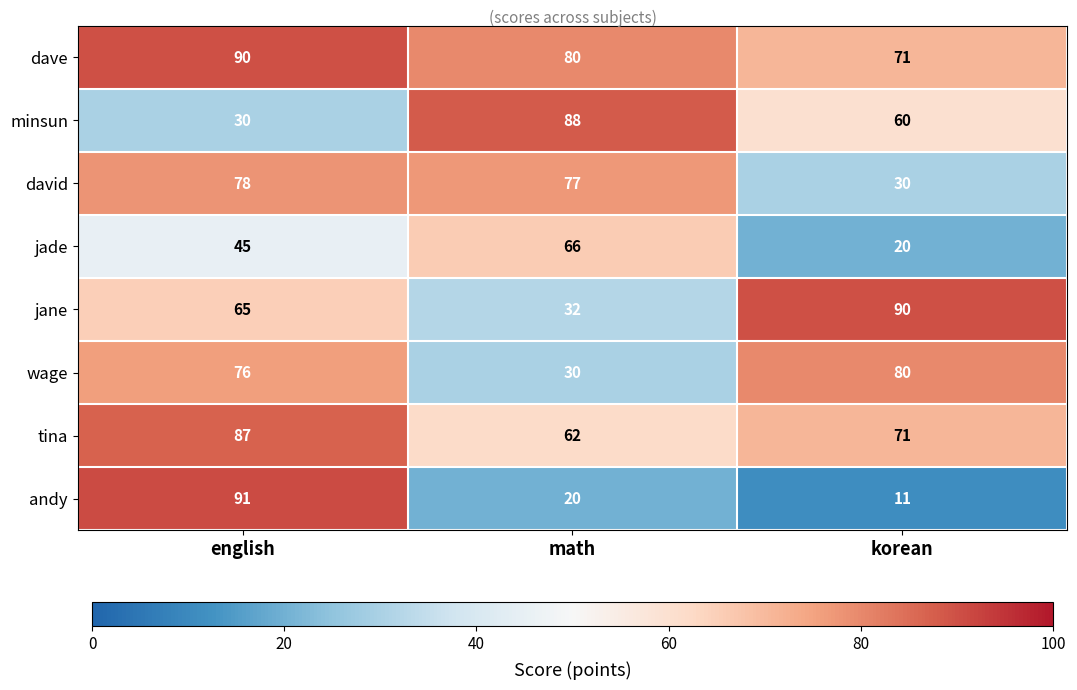

Which series has the widest spread of values?

andy